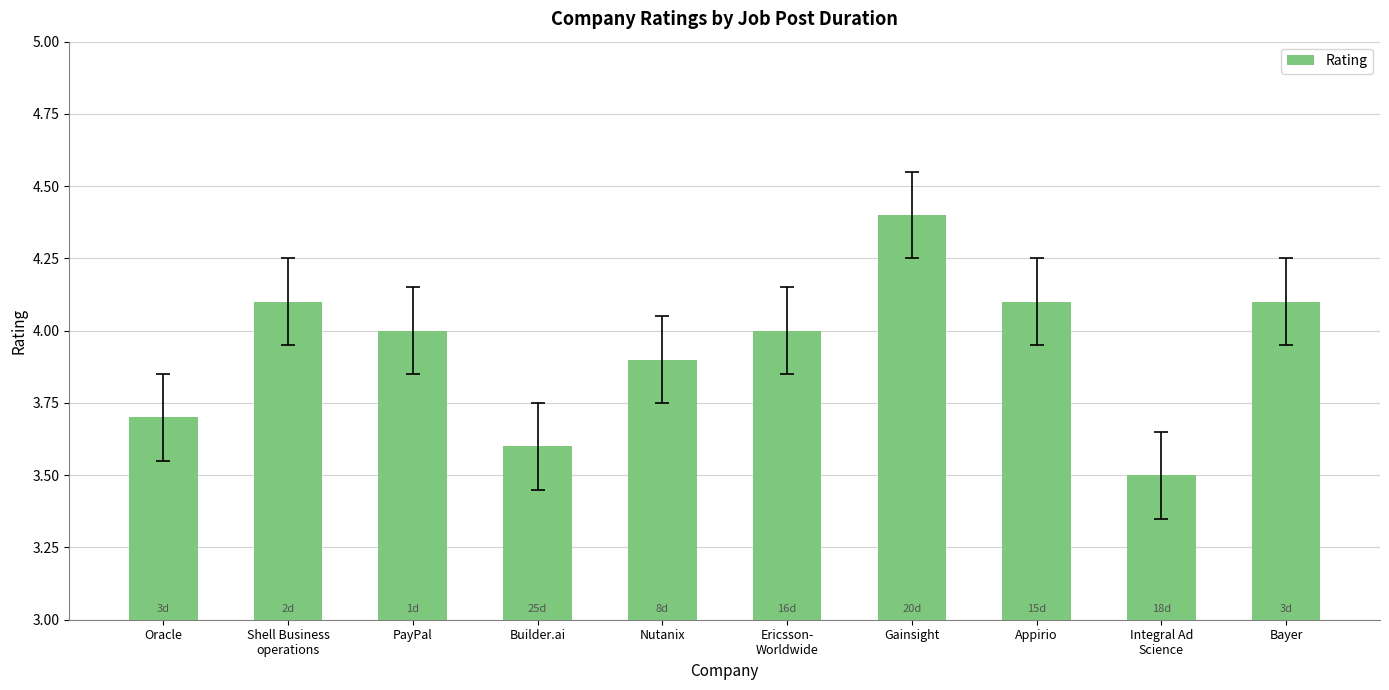

What is the minimum value shown in the chart?

3.5